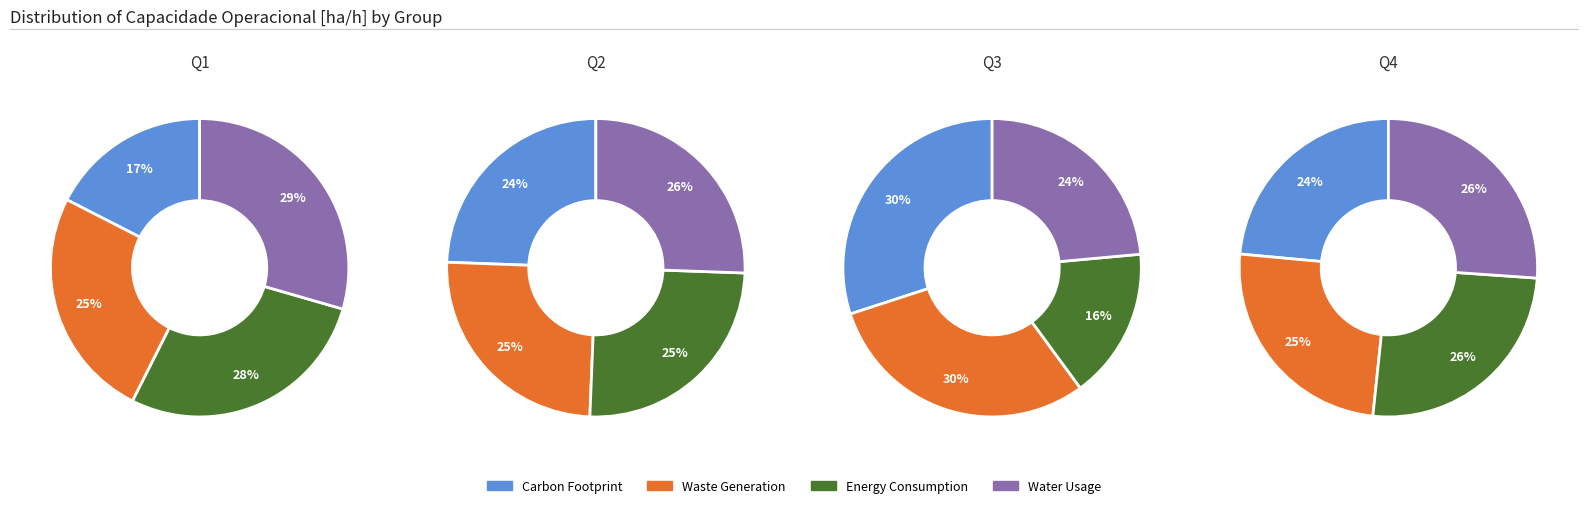

What portion of the pie excludes 8?

88.9%